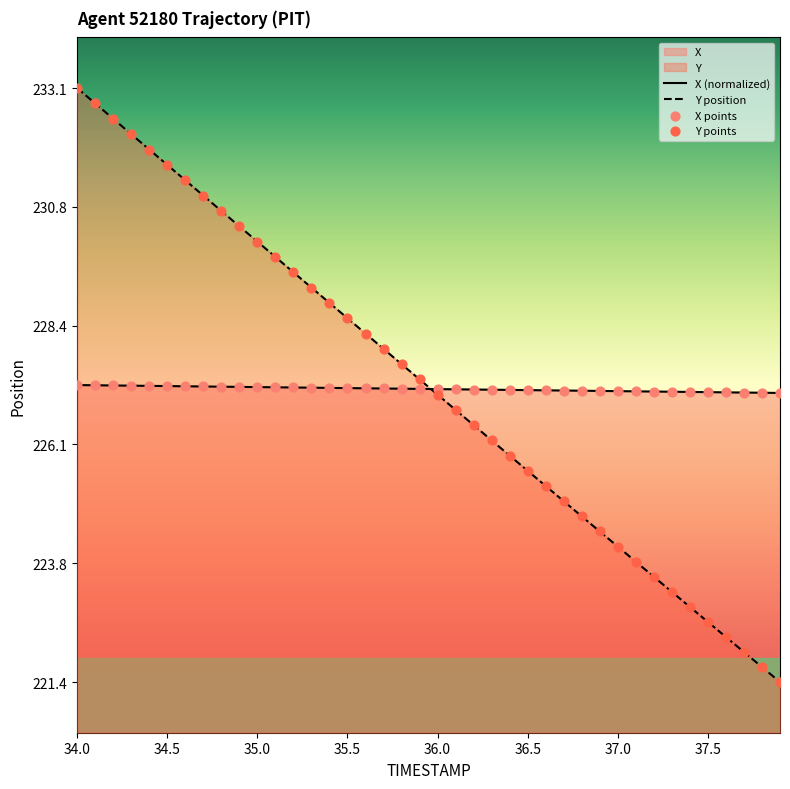

Which series has the largest Y range (max minus min)?

Y position